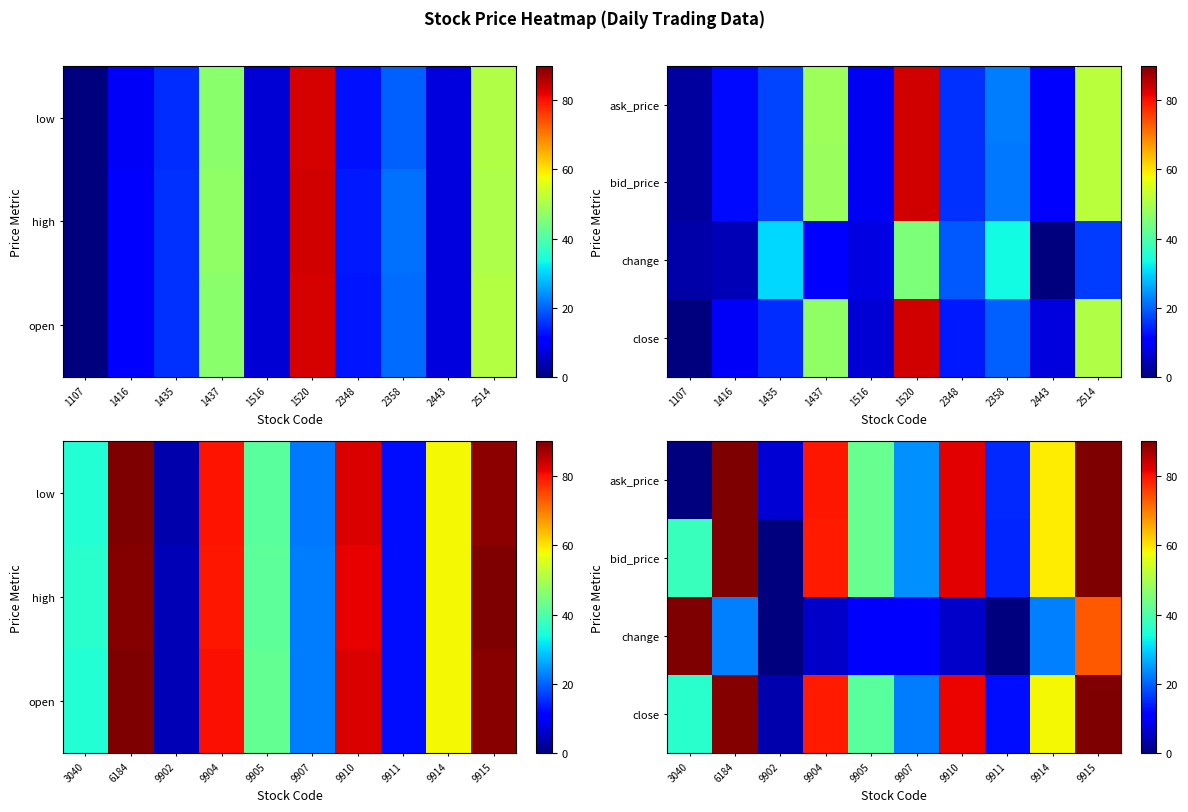

What is the maximum value shown in the chart?

90.0